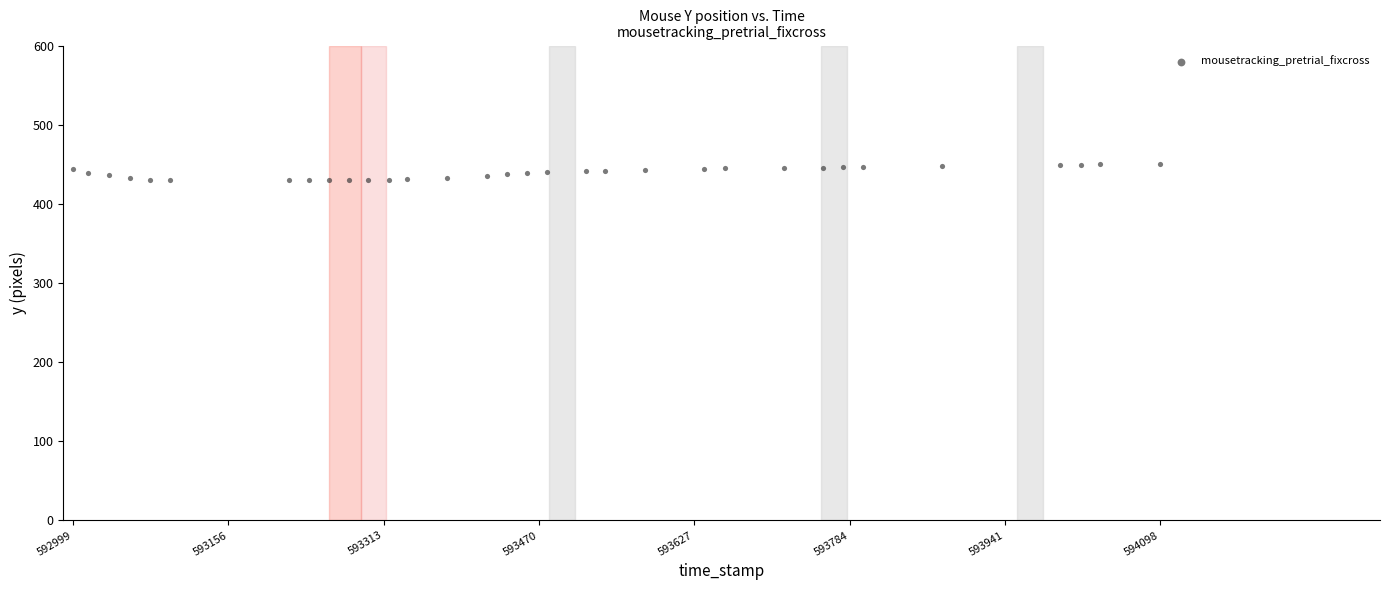

What is the range of Y values (max minus min)?

20